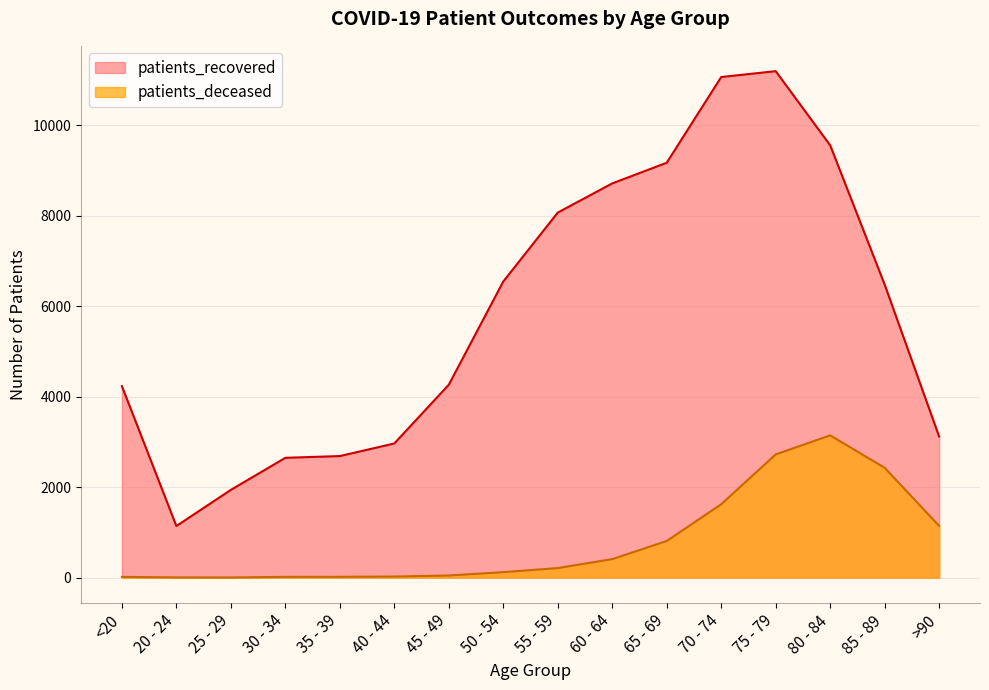

True or false: patients_recovered and patients_deceased intersect in this chart.

False